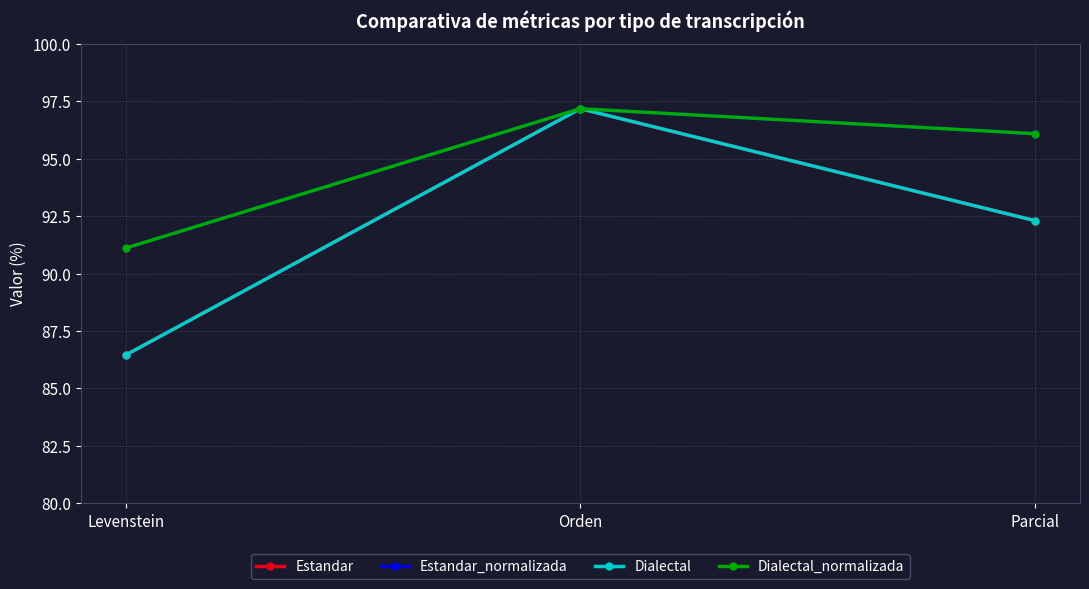

What is the difference between the Dialectal values at Orden and Parcial?

4.9